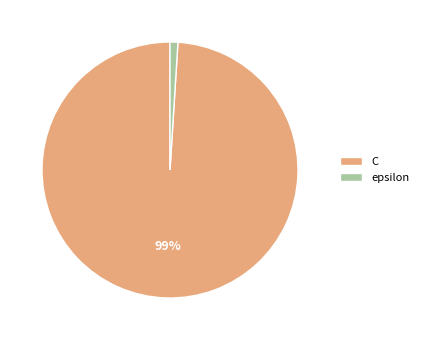

Which has a higher value, C or epsilon?

C